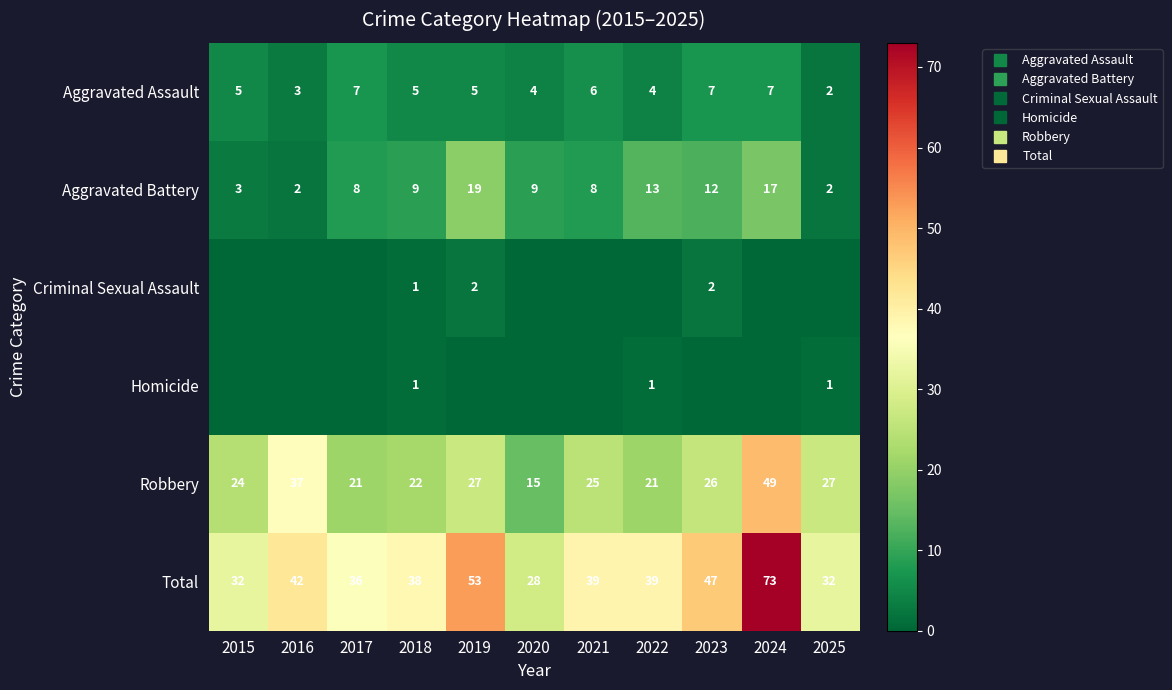

What is the sum of the Total values at 2015 and 2017?

68